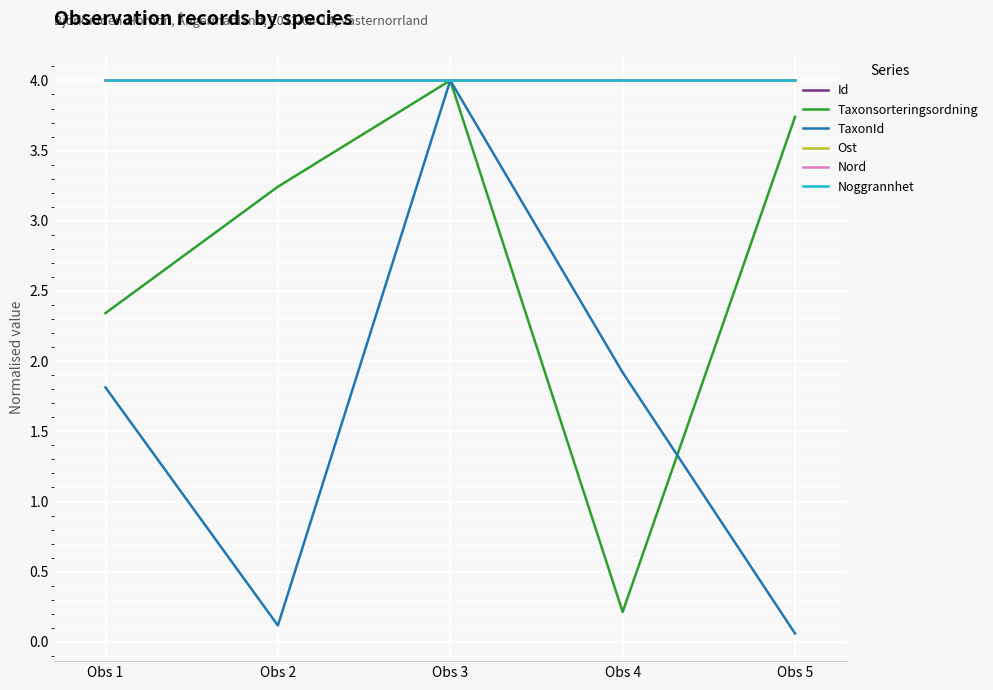

How many lines are shown in the chart?

6